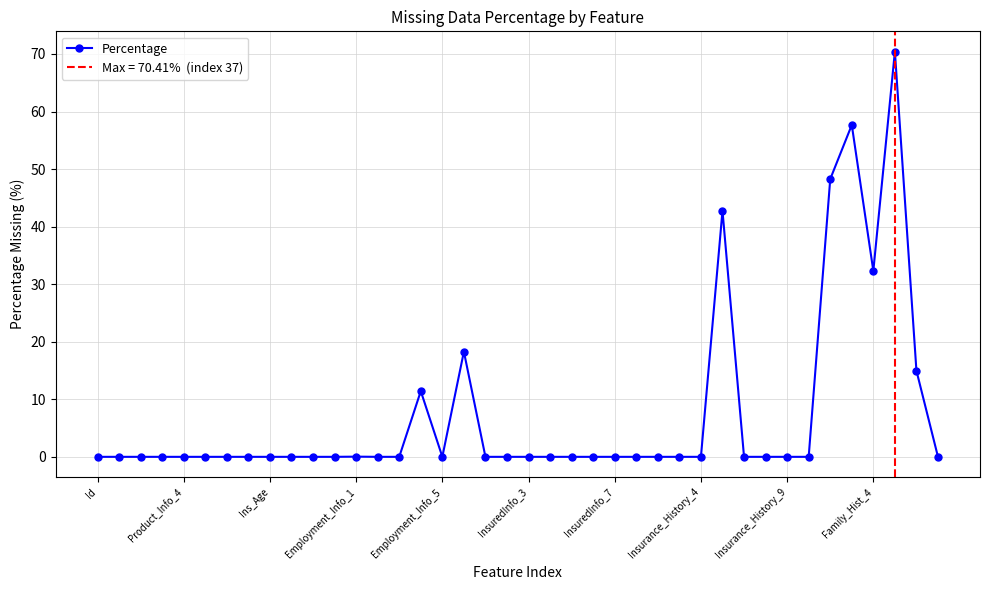

How many lines are shown in the chart?

1